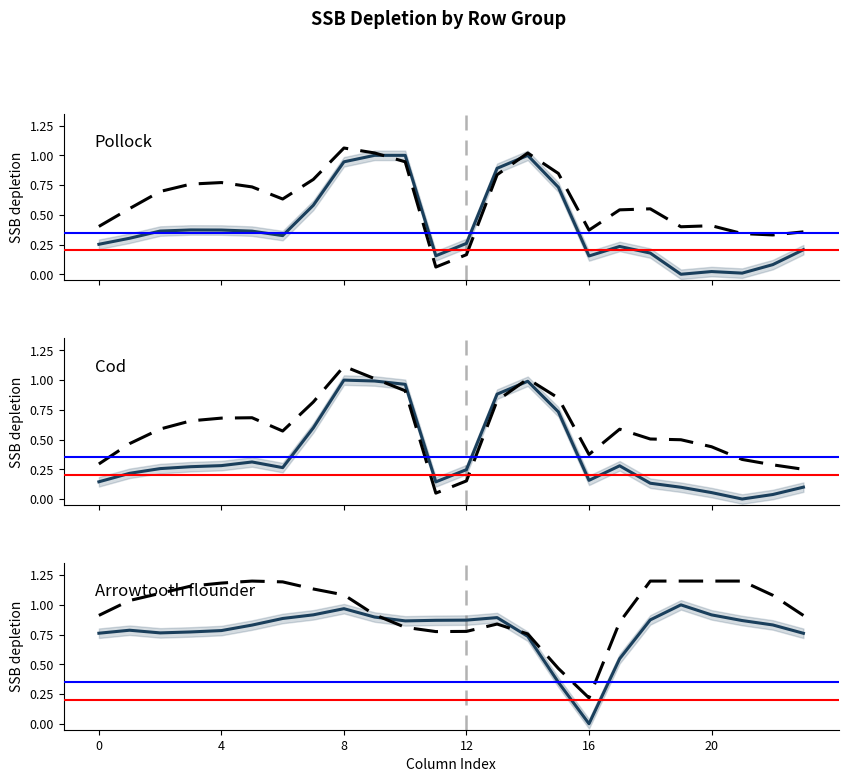

Reading left to right, extract all data points from this chart.

row_0: 0.3	0.3	0.4	0.4	0.4	0.4	0.3	0.6	0.9	1.0	1.0	0.2	0.3	0.9	1.0	0.7	0.2	0.2	0.2	0.0	0.0	0.0	0.1	0.2
row_0_dashed: 0.4	0.6	0.7	0.8	0.8	0.7	0.6	0.8	1.1	1.0	0.9	0.1	0.2	0.8	1.0	0.8	0.4	0.5	0.6	0.4	0.4	0.3	0.3	0.4
row_1: 0.1	0.2	0.3	0.3	0.3	0.3	0.3	0.6	1.0	1.0	1.0	0.1	0.2	0.9	1.0	0.7	0.2	0.3	0.1	0.1	0.1	0.0	0.0	0.1
row_1_dashed: 0.3	0.5	0.6	0.7	0.7	0.7	0.6	0.8	1.1	1.0	0.9	0.0	0.2	0.8	1.0	0.8	0.4	0.6	0.5	0.5	0.4	0.3	0.3	0.2
row_2: 0.8	0.8	0.8	0.8	0.8	0.8	0.9	0.9	1.0	0.9	0.9	0.9	0.9	0.9	0.7	0.3	0.0	0.5	0.9	1.0	0.9	0.9	0.8	0.8
row_2_dashed: 0.9	1.0	1.1	1.2	1.2	1.2	1.2	1.1	1.1	0.9	0.8	0.8	0.8	0.8	0.8	0.5	0.2	0.9	1.2	1.2	1.2	1.2	1.1	0.9